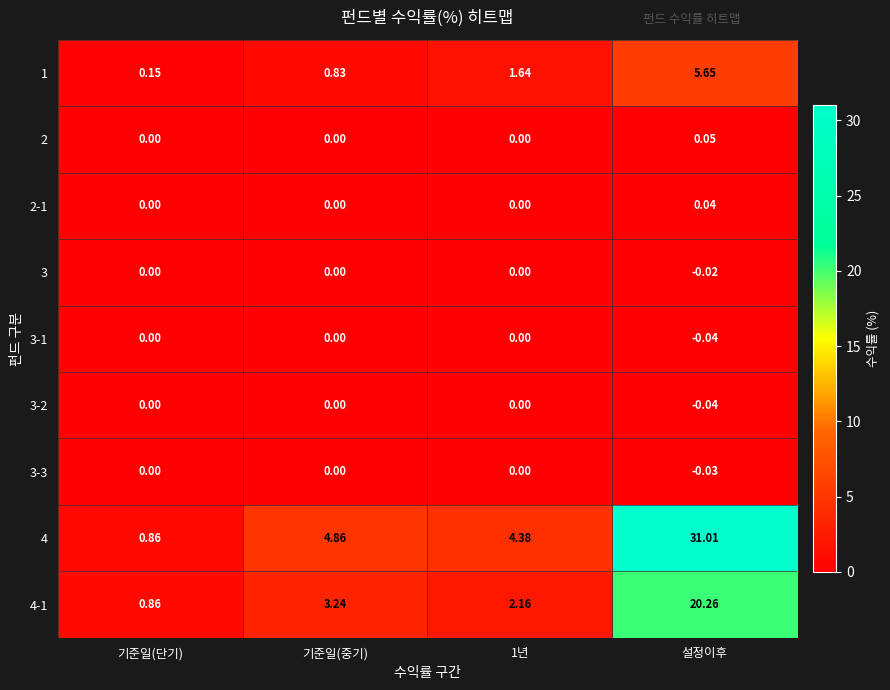

Count the number of categories in the chart.

4